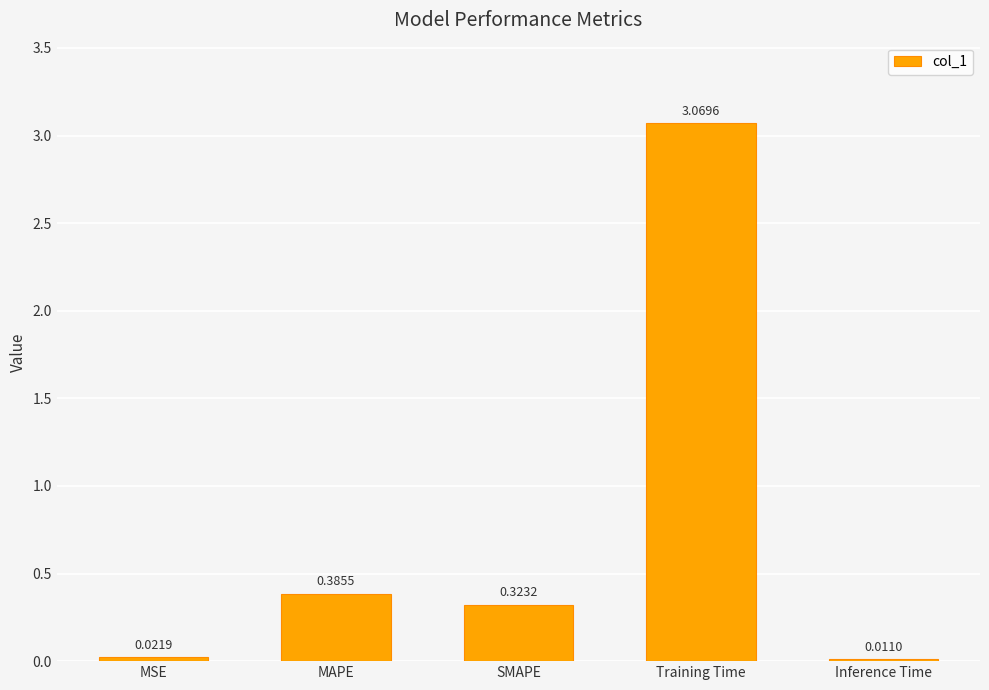

What is the label of the 1st bar from the right?

Inference Time